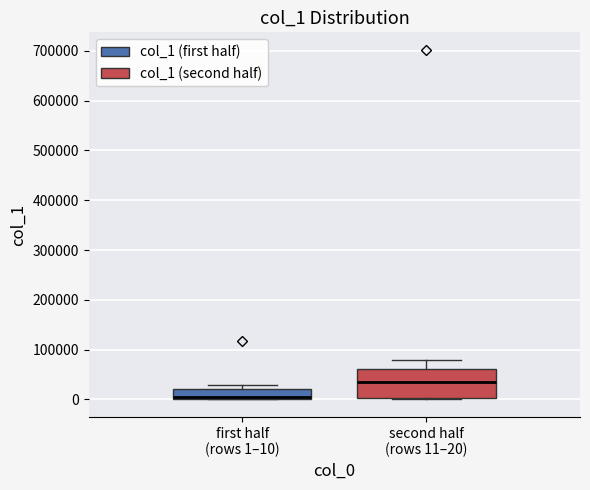

Reading left to right, transcribe this box plot: for each box, give where its median line is, the range the box spans, and where its two whiskers end, as read against the y-axis. The values are not printed on the chart, so give them approximately, as read against the axis.

first half (rows 1–10): median 10000, box 0 to 20000, whiskers 0 to 30000
second half (rows 11–20): median 40000, box 0 to 60000, whiskers 0 to 80000